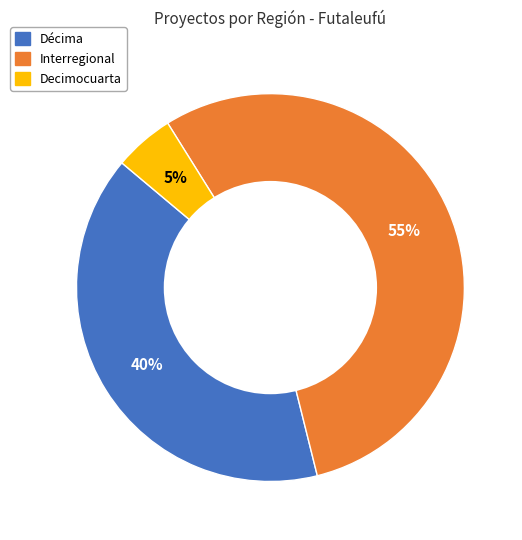

Is the sum of Decimocuarta and Décima greater than half?

No